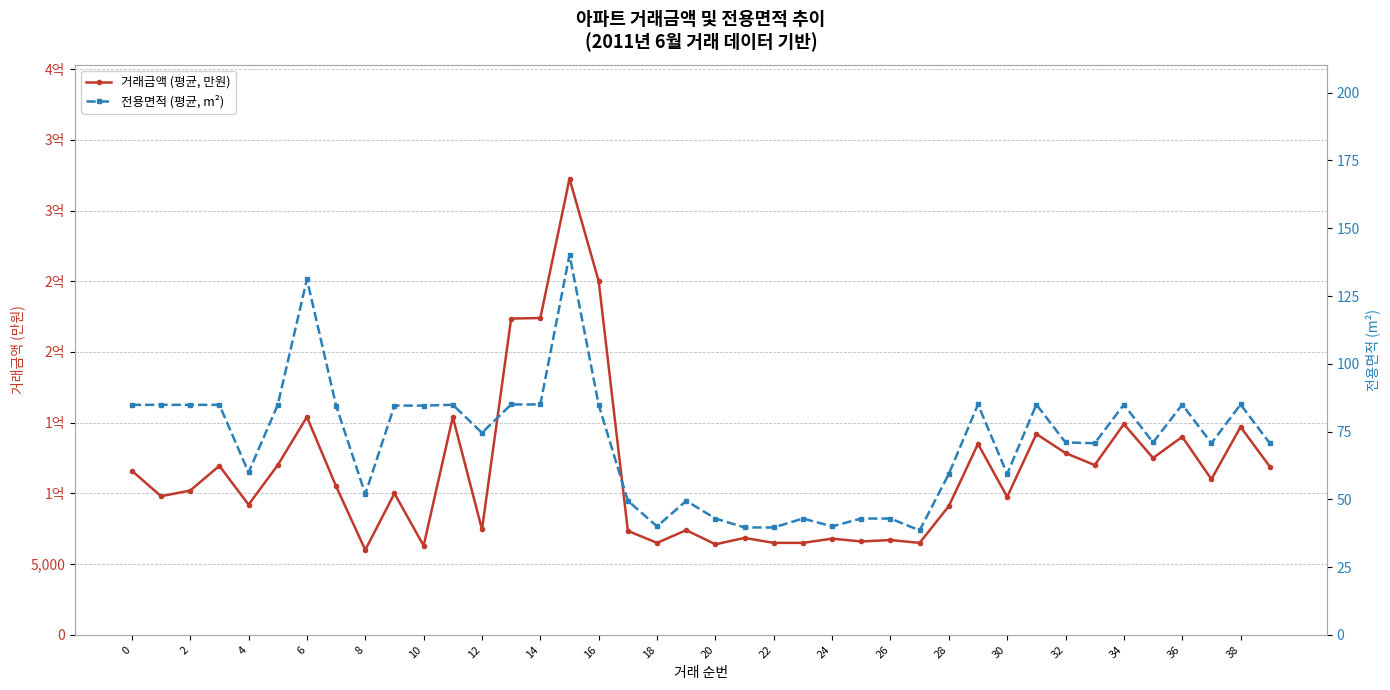

Between 4 and 39, which series saw the biggest shift?

거래금액 (평균, 만원)